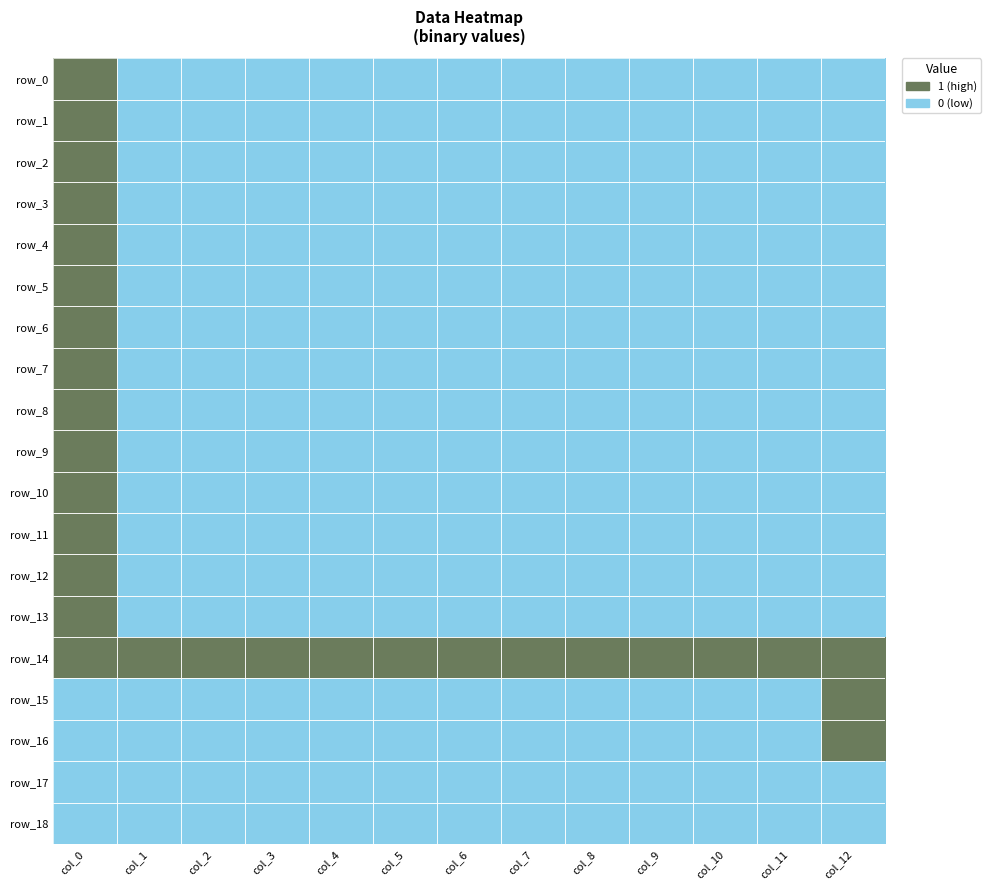

At which category does the chart reach its peak across all series?

col_0